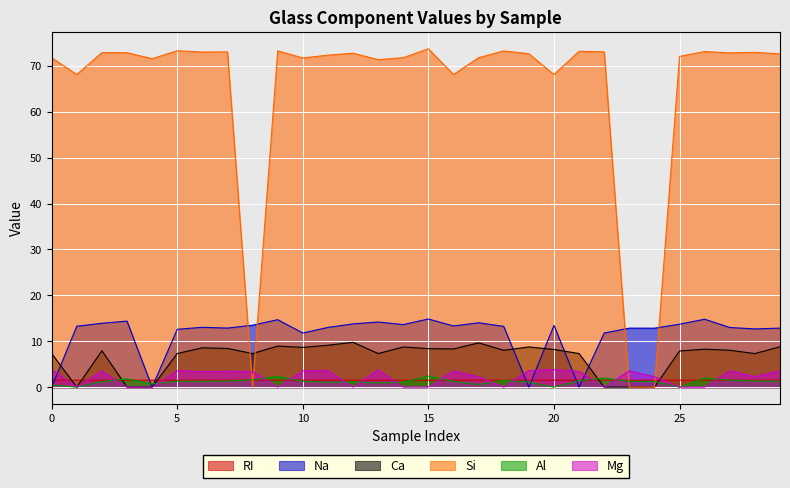

At how many categories does at least one series exceed 14?

27